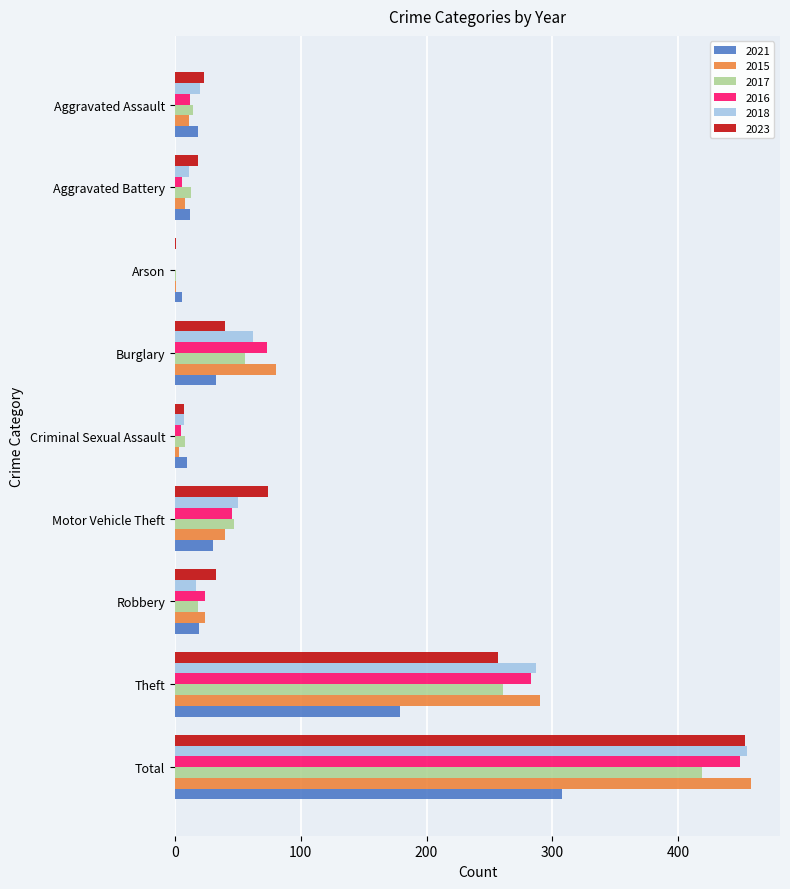

Where is 2016 nearest to the value 224?

Theft